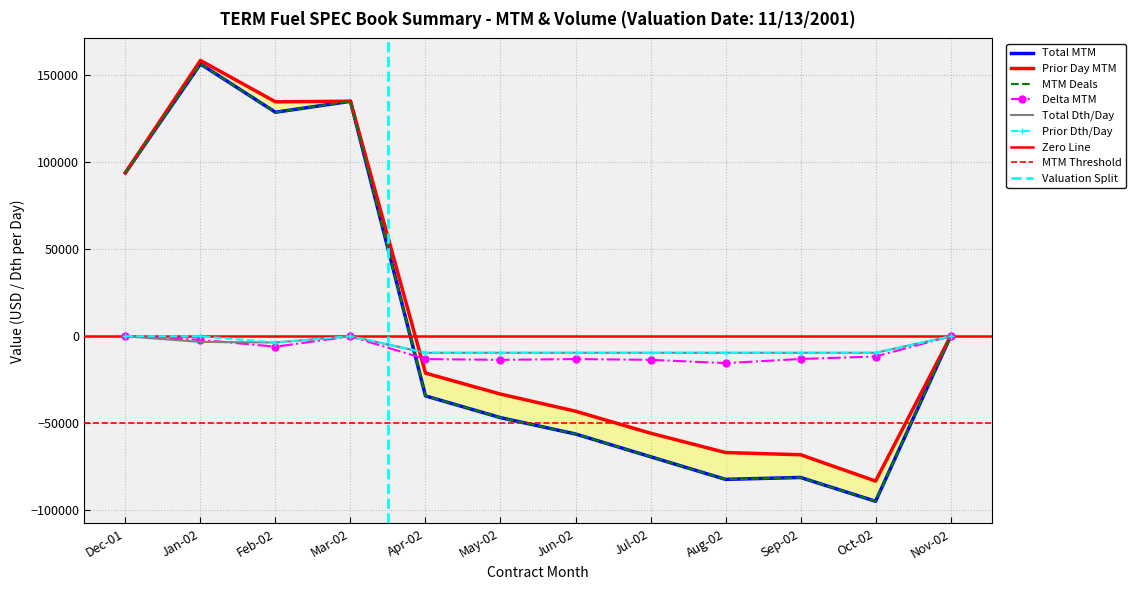

What is the sum of the Total MTM values at Sep-02 and Dec-01?

12860.0